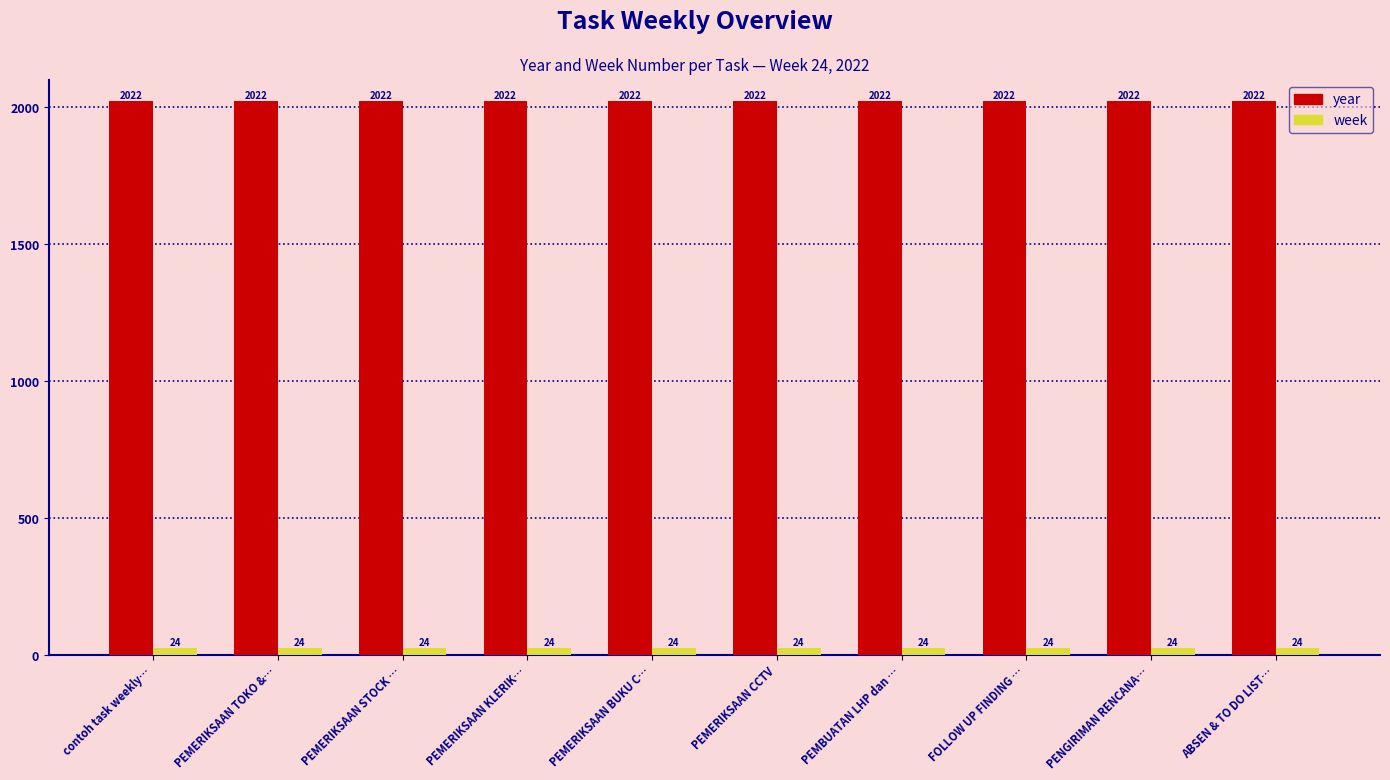

At how many categories does at least one series exceed 67?

10